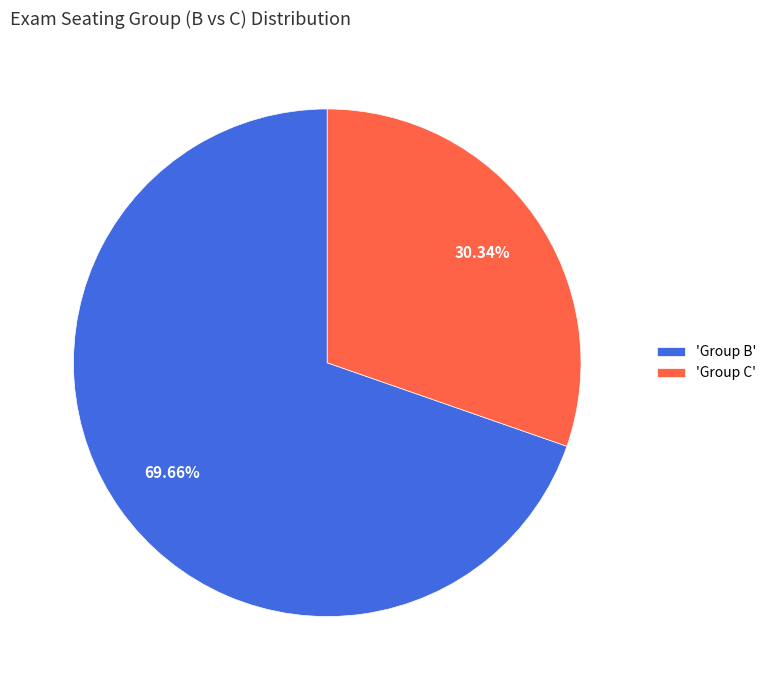

What is the ratio of the value at 'Group B' to the value at 'Group C'?

2.3